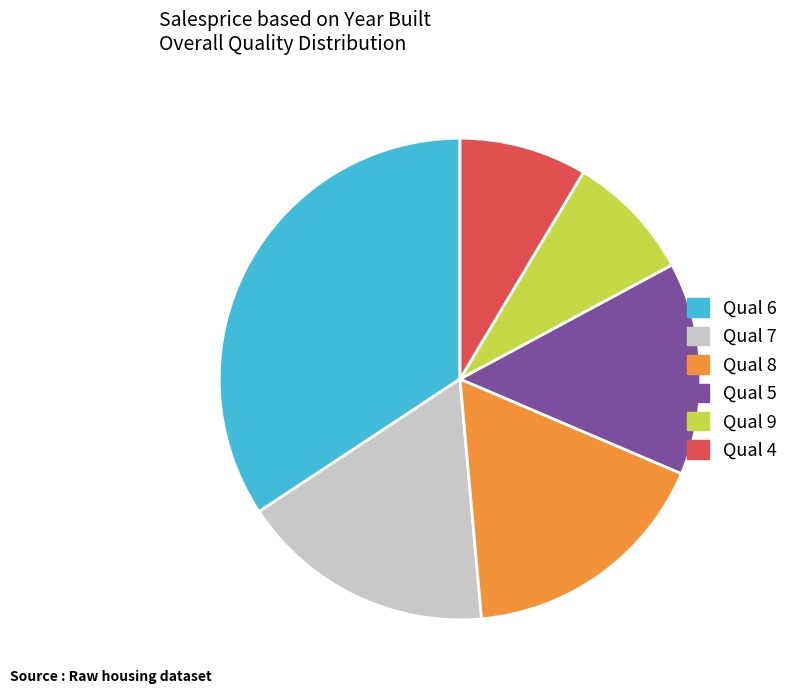

Is it true that Qual 5 is 3% of the pie?

False